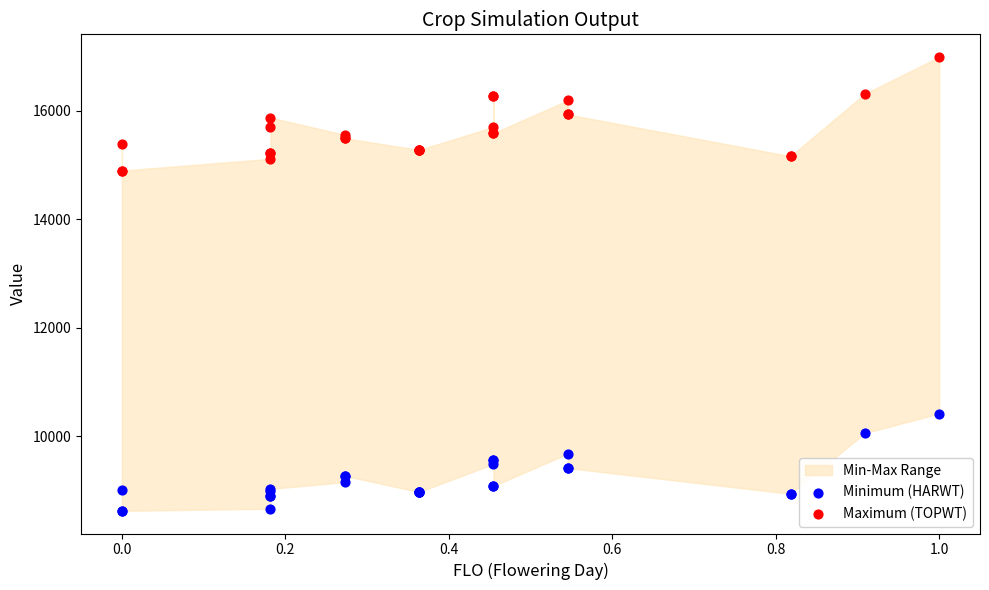

Which series reaches the minimum Y coordinate?

Minimum (HARWT)